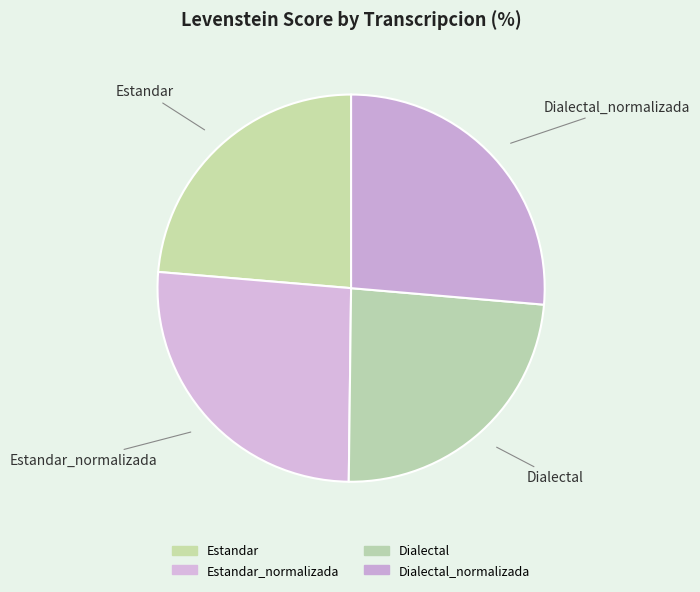

How many slices are in this pie chart?

4